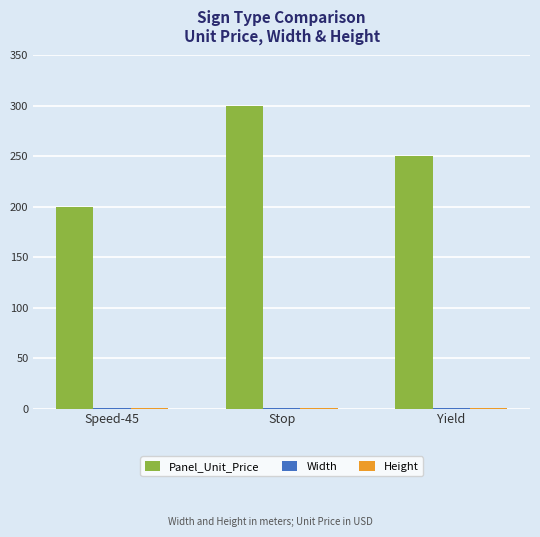

Between Speed-45 and Stop, which series saw the biggest shift?

Panel_Unit_Price